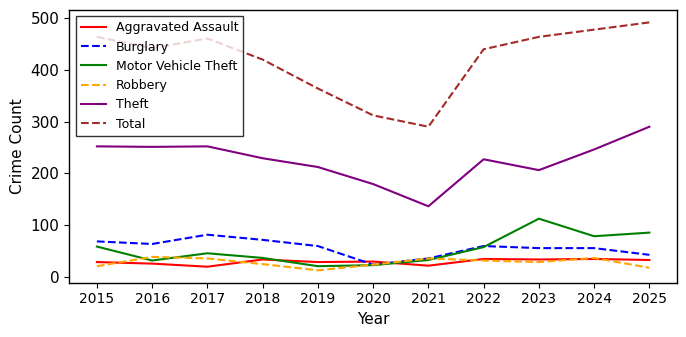

What is the minimum value shown in the chart?

12